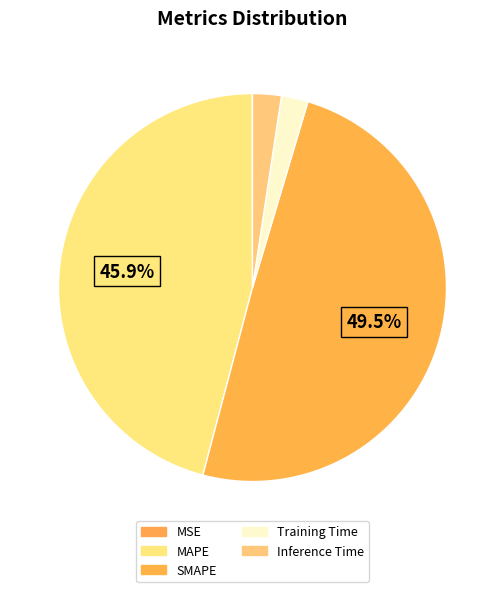

Is the sum of Training Time and MAPE greater than half?

No